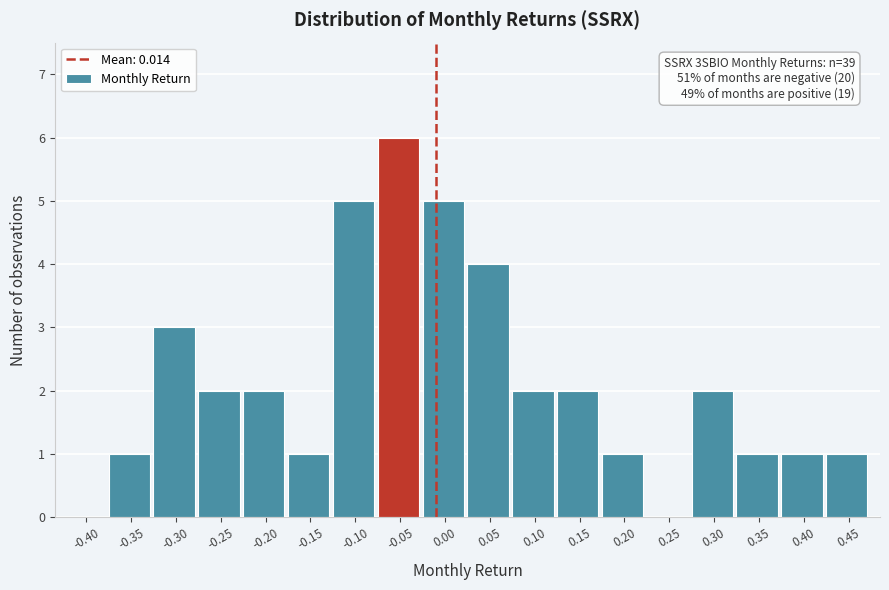

Reading left to right, transcribe all the data shown in this chart.

-0.40=0	-0.35=1	-0.30=3	-0.25=2	-0.20=2	-0.15=1	-0.10=5	-0.05=6	0.00=5	0.05=4	0.10=2	0.15=2	0.20=1	0.25=0	0.30=2	0.35=1	0.40=1	0.45=1